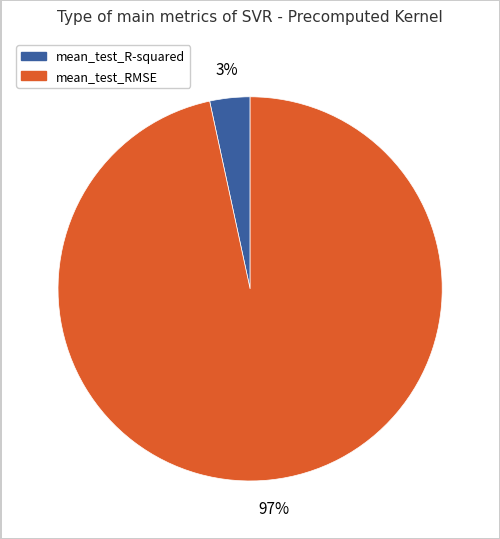

What percentage is the mean_test_RMSE slice, to the nearest percent?

97%